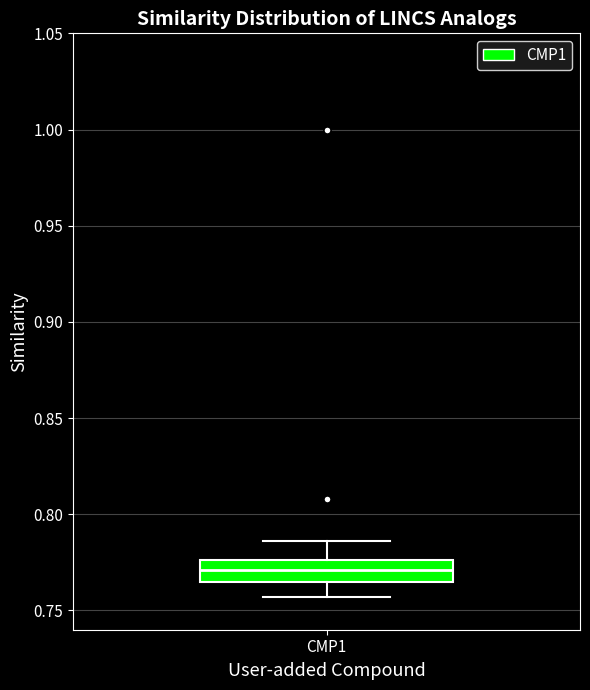

Transcribe this box plot: give where the median line is, the range the box spans, and where the two whiskers end, as read against the y-axis. The values are not printed on the chart, so give them approximately, as read against the axis.

median 0.770, box 0.765 to 0.775, whiskers 0.755 to 0.785